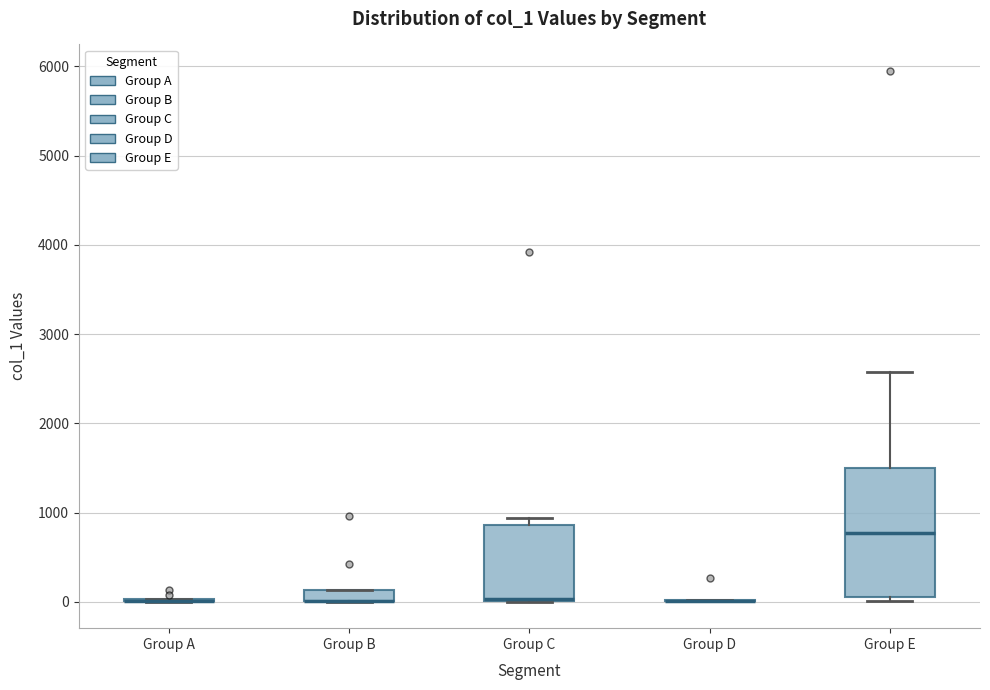

Which box is the tallest, from its lower edge to its upper edge?

Group E